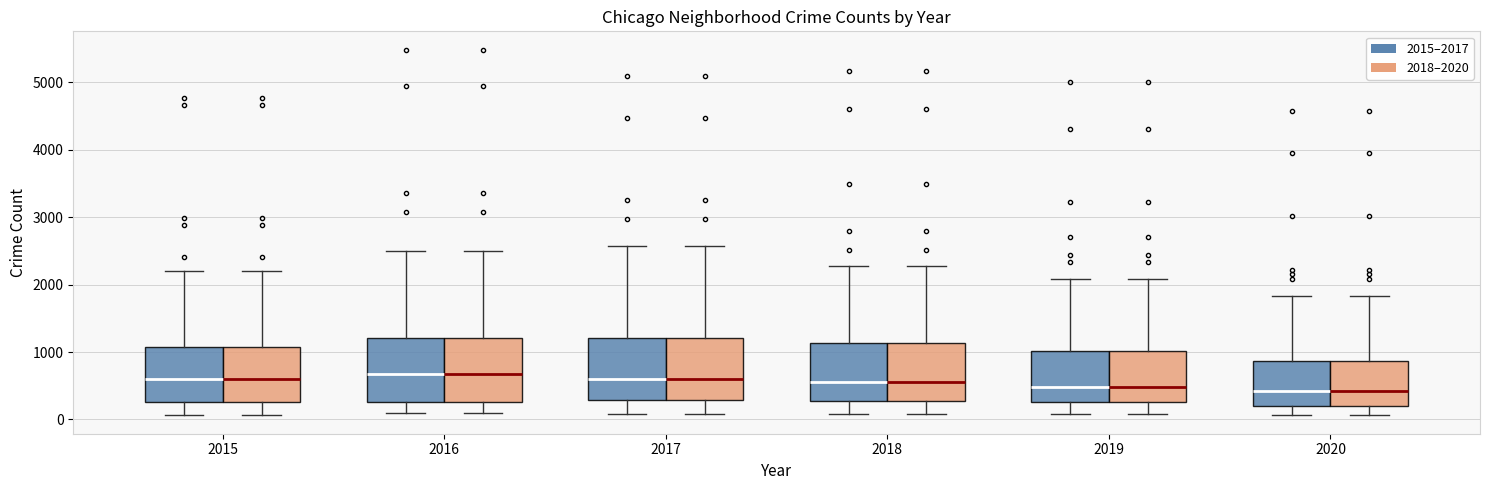

Where is the lower edge of the box for 2020 (2018–2020) on the y-axis? The values are not printed on the chart, so give them approximately, as read against the axis.

200